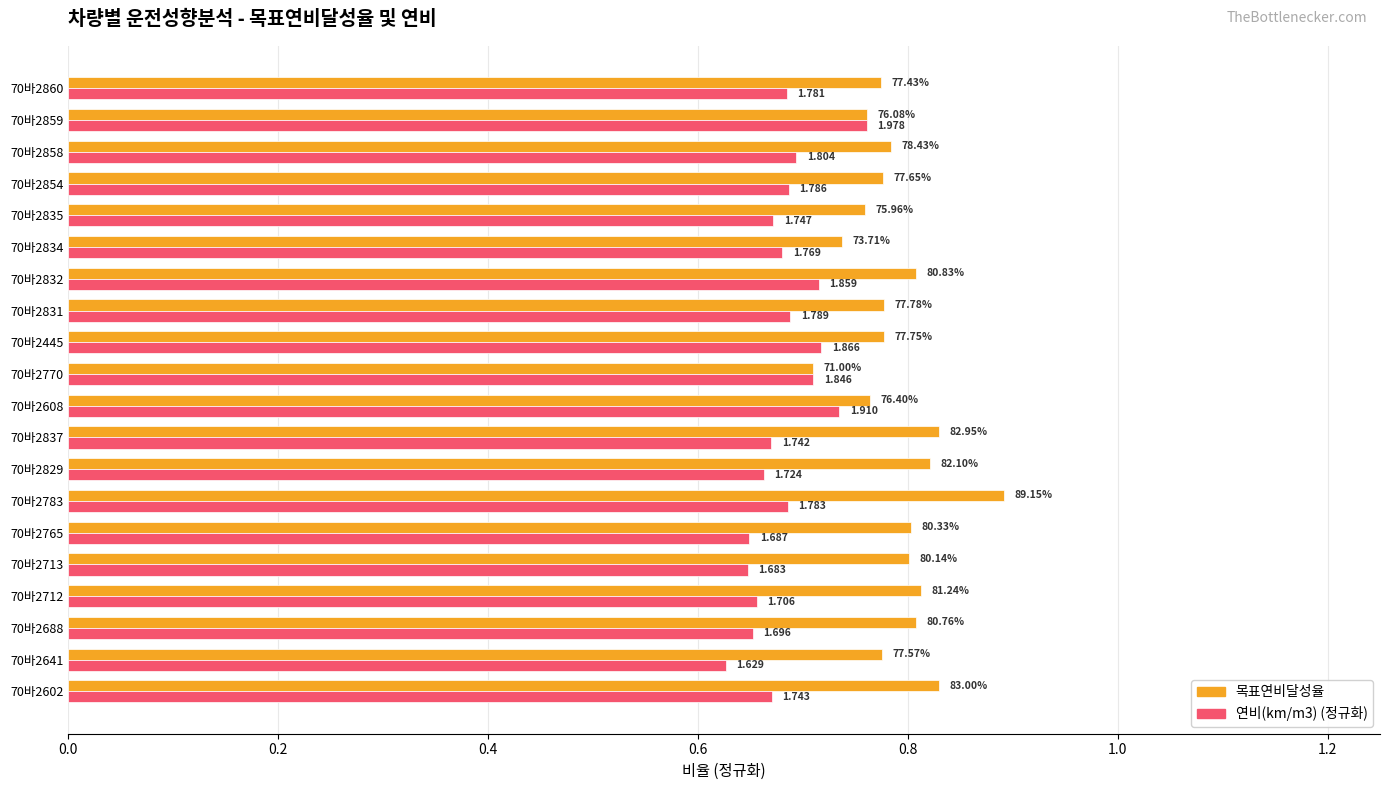

Reading left to right, list all the values displayed in this chart.

목표연비달성율: 0.8	0.8	0.8	0.8	0.8	0.8	0.9	0.8	0.8	0.8	0.7	0.8	0.8	0.8	0.7	0.8	0.8	0.8	0.8	0.8
연비(km/m3) (정규화): 0.7	0.6	0.7	0.7	0.6	0.6	0.7	0.7	0.7	0.7	0.7	0.7	0.7	0.7	0.7	0.7	0.7	0.7	0.8	0.7